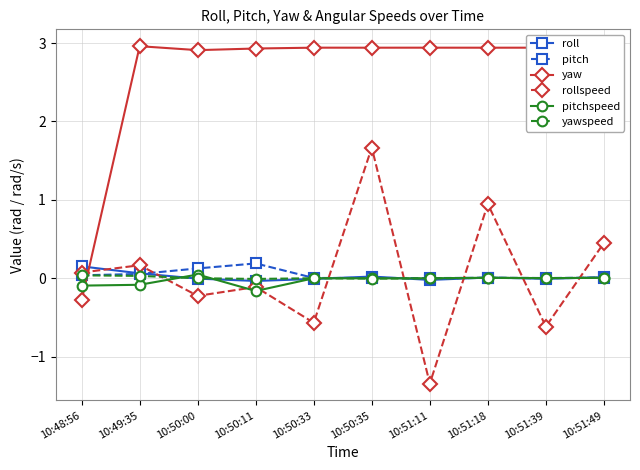

How many values in yaw are below zero?

1